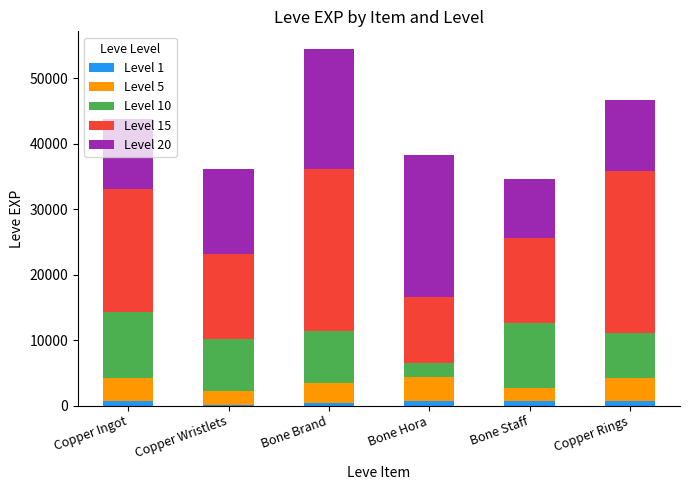

At which category is the sum across all series the highest?

Bone Brand